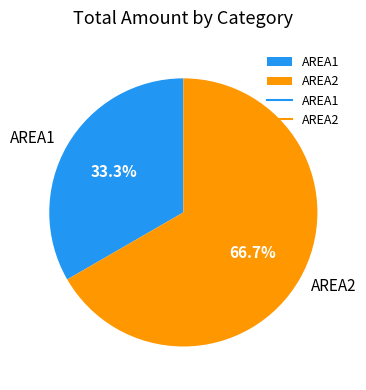

Rank the categories by value from highest to lowest.

AREA2, AREA1